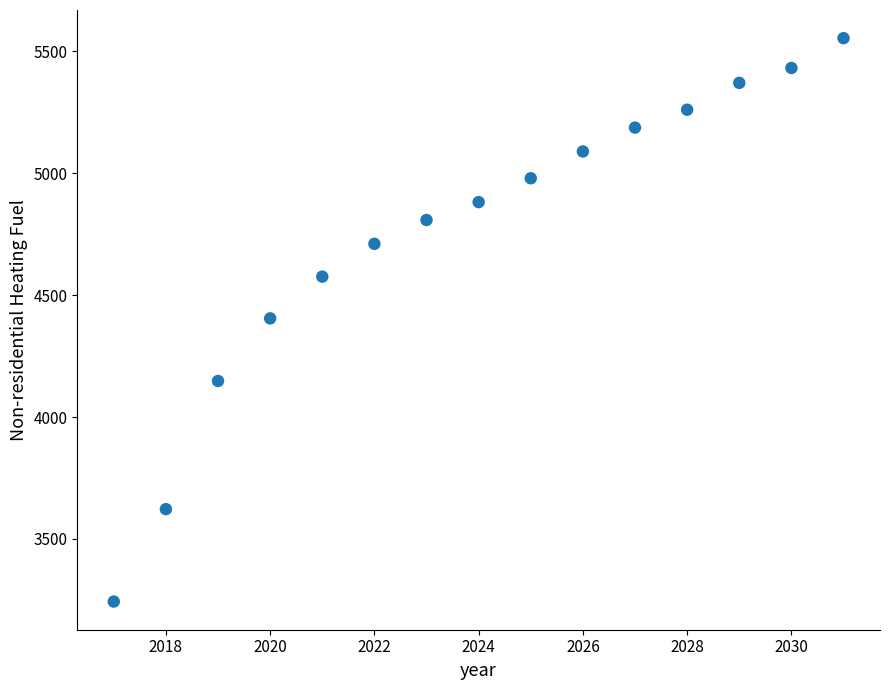

What is the range of X values (max minus min)?

14.0